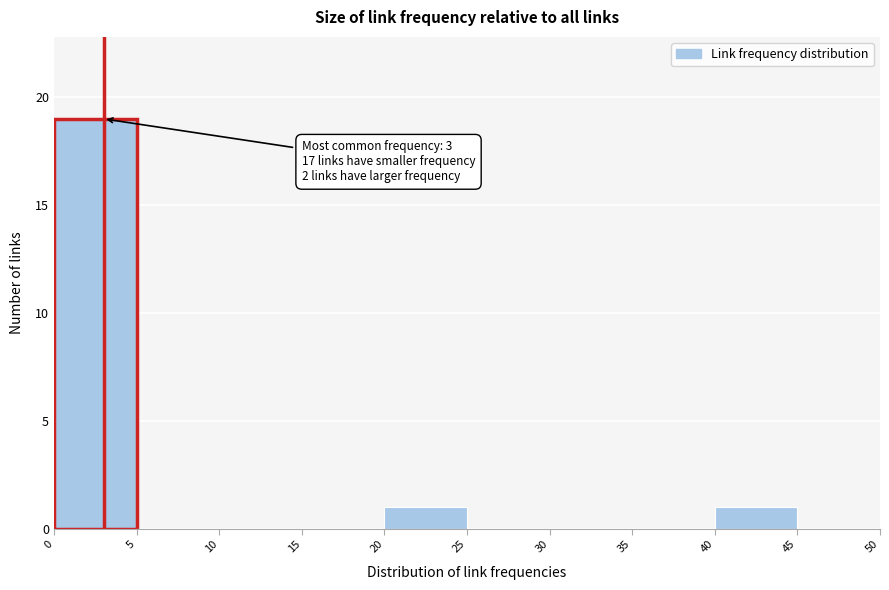

Which range on the x-axis has the tallest bar?

0 to 5